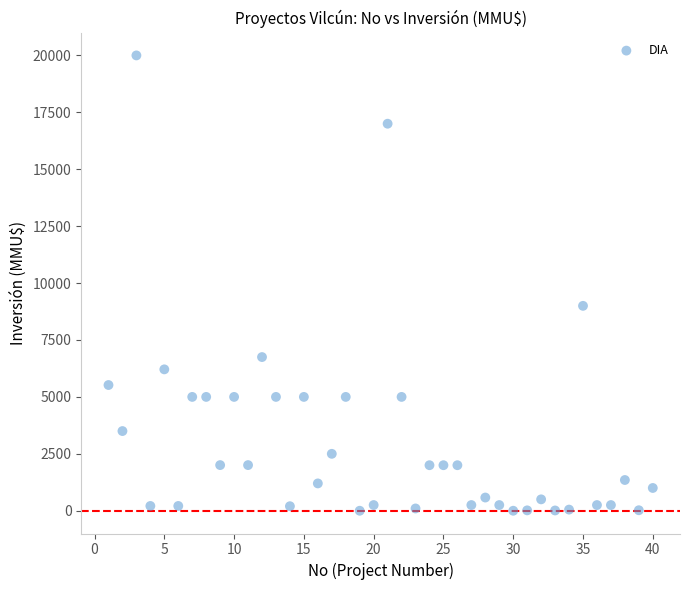

What Y value in the scatter plot is closest to 10000?

9000